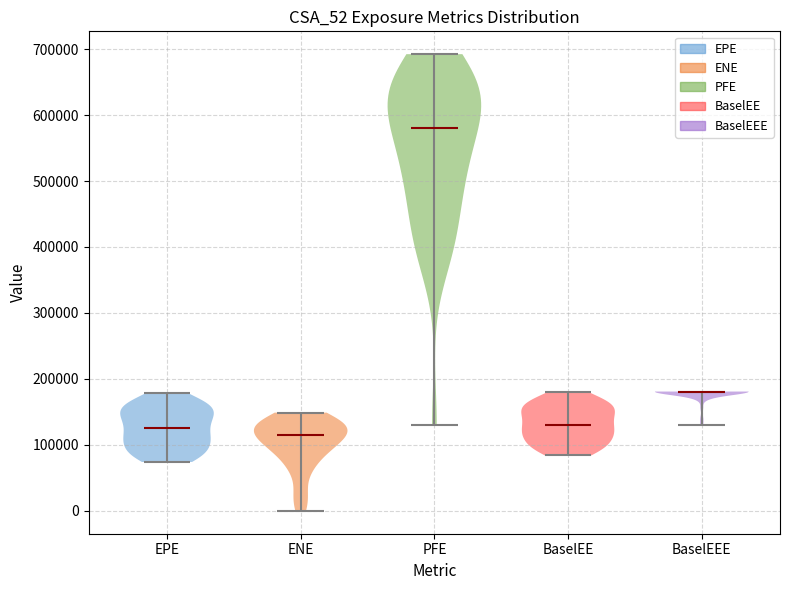

Where does the median line of the violin for BaselEEE sit on the y-axis? The values are not printed on the chart, so give them approximately, as read against the axis.

180000